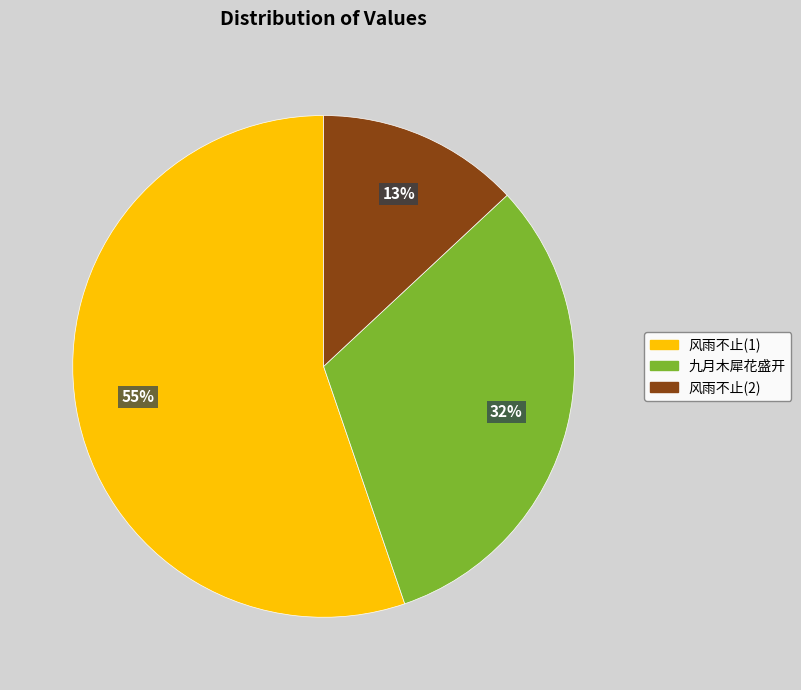

Count the number of slices in the pie.

3